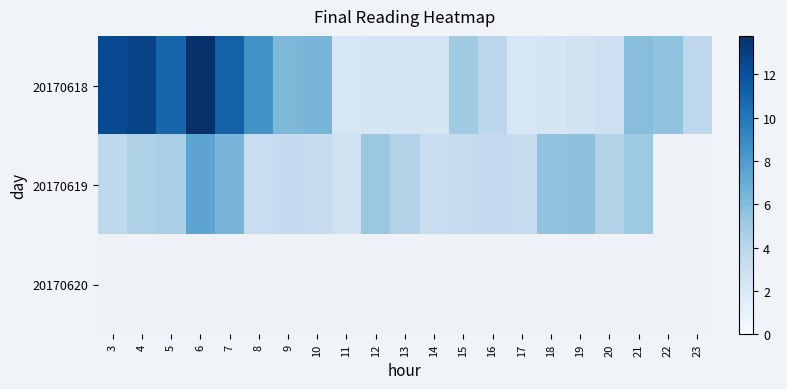

How many values in the 20170619 series are below 4?

9